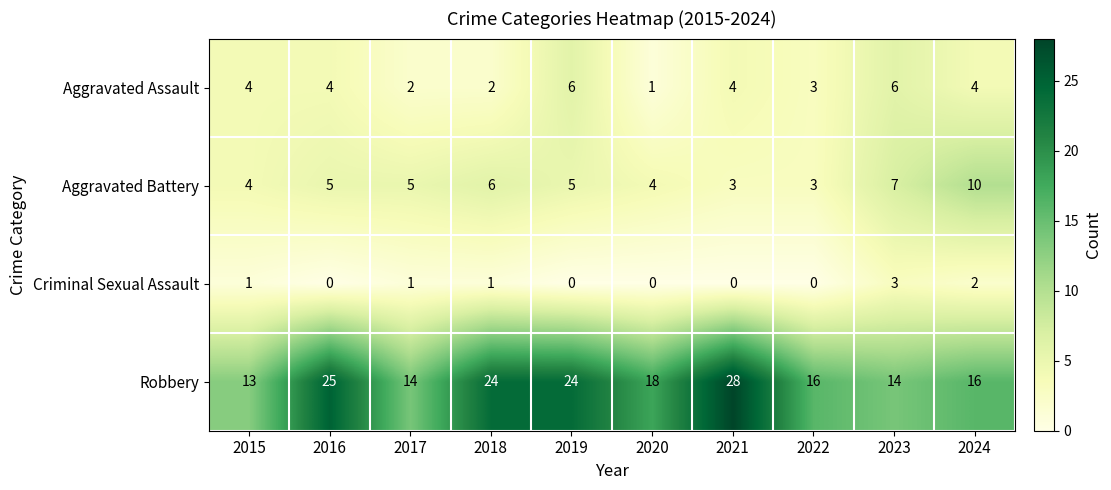

The value of Robbery at 2023 is 14. True or false?

True